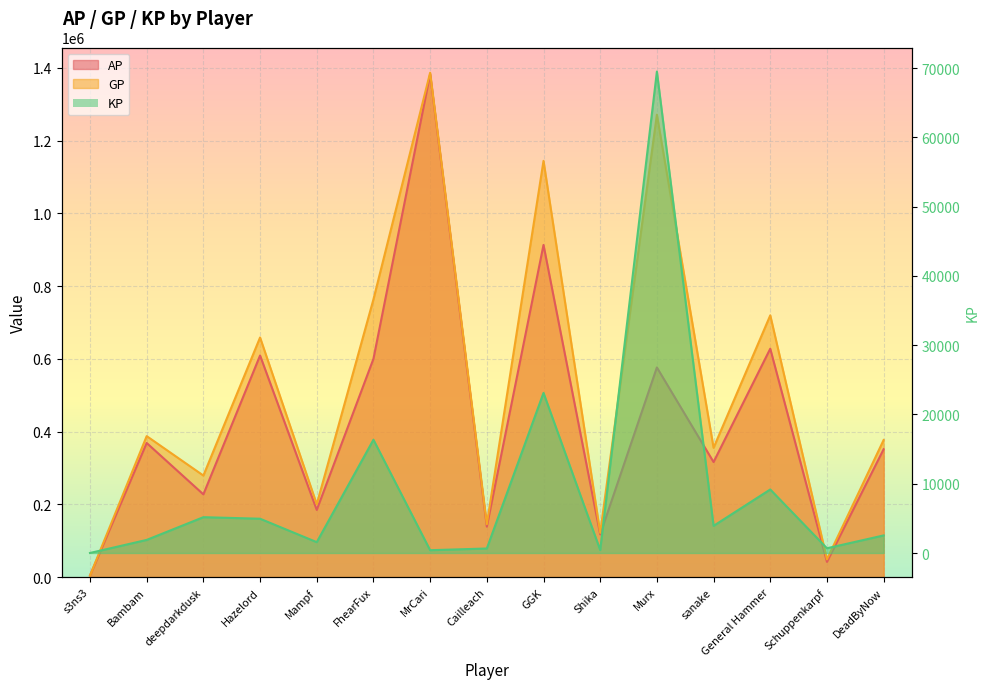

Reading left to right, extract all data points from this chart.

AP: s3ns3=4217.0	Bambam=368663.0	deepdarkdusk=227420.0	Hazelord=609232.0	Mampf=184633.0	FhearFux=600039.0	MrCari=1382623.0	Cailleach=138805.0	GGK=913202.0	Shika=117418.0	Murx=576356.0	sanake=316248.0	General Hammer=627881.0	Schuppenkarpf=41866.0	DeadByNow=351500.0
GP: s3ns3=4251.0	Bambam=387549.0	deepdarkdusk=279121.0	Hazelord=658710.0	Mampf=200284.0	FhearFux=763528.0	MrCari=1386663.0	Cailleach=145309.0	GGK=1144292.0	Shika=121693.0	Murx=1271228.0	sanake=355437.0	General Hammer=719575.0	Schuppenkarpf=48712.0	DeadByNow=376871.0
KP: s3ns3=3.4	Bambam=1888.5	deepdarkdusk=5170.1	Hazelord=4947.8	Mampf=1565.1	FhearFux=16348.9	MrCari=404.0	Cailleach=650.4	GGK=23109.0	Shika=427.5	Murx=69487.2	sanake=3918.8	General Hammer=9169.4	Schuppenkarpf=684.6	DeadByNow=2537.1